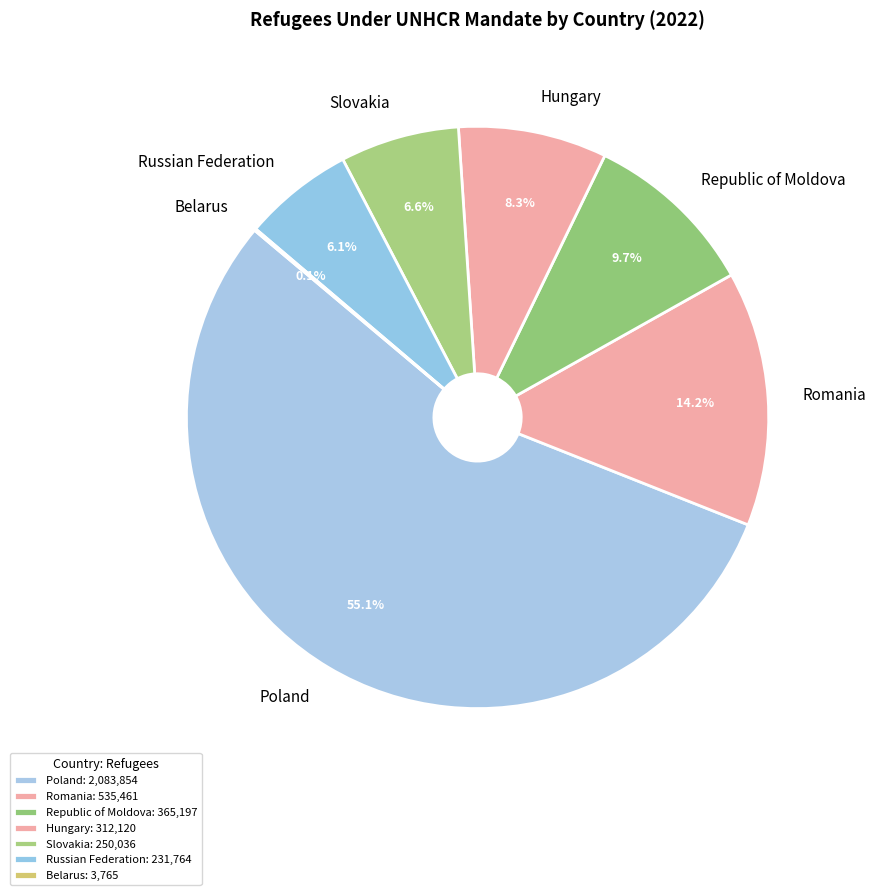

Is it true that Poland is 55% of the pie?

True